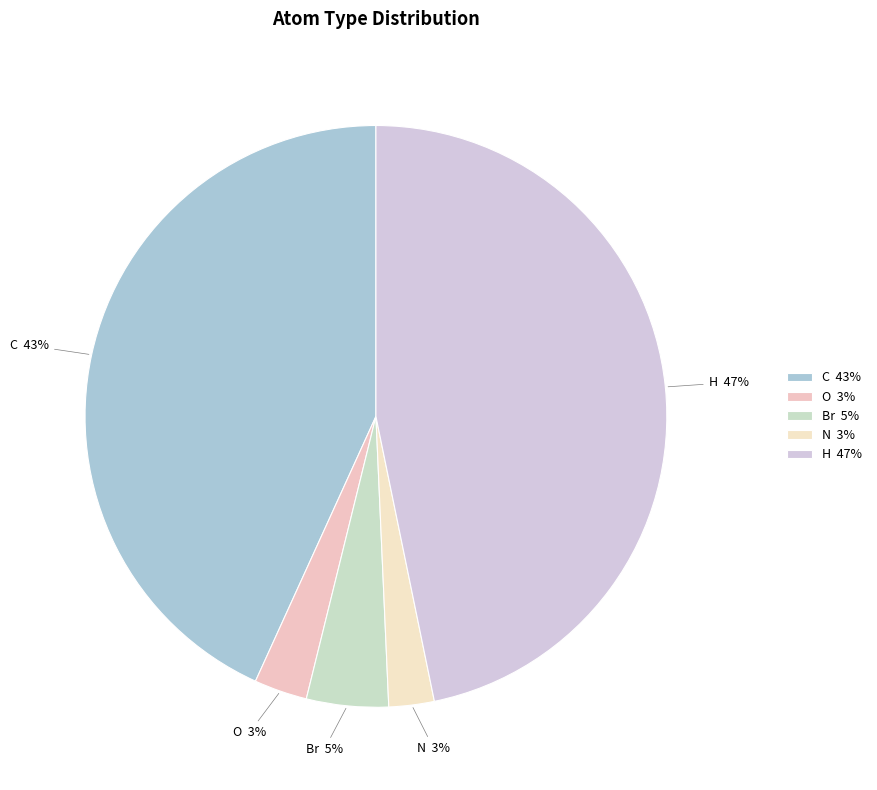

Between C and O, which is larger?

C